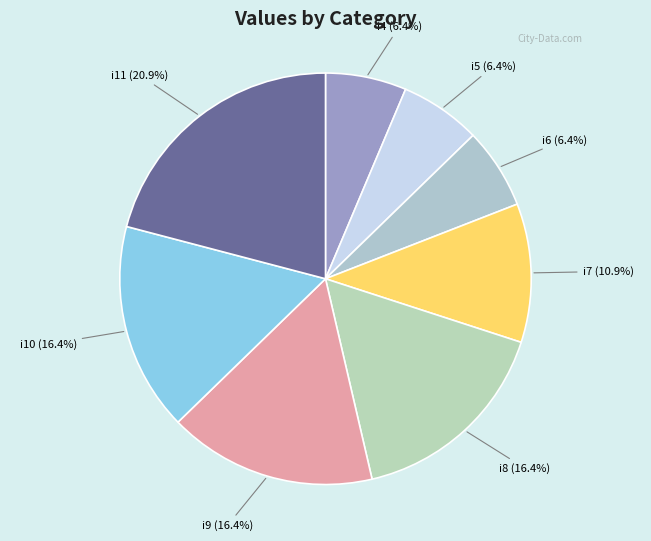

Which category has the biggest portion of the pie?

i11